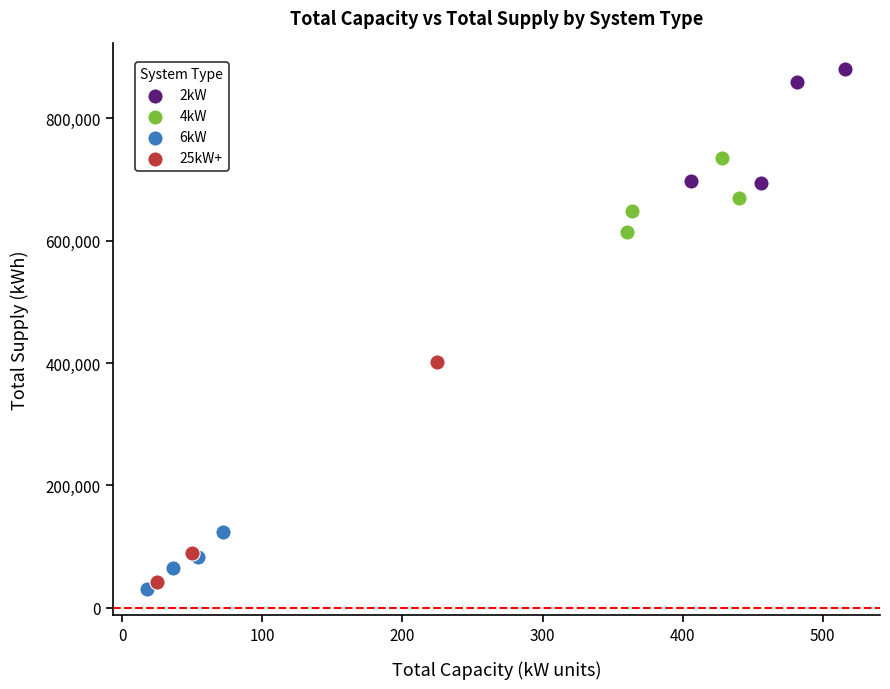

What are all the series names shown in the legend?

2kW, 4kW, 6kW, 25kW+